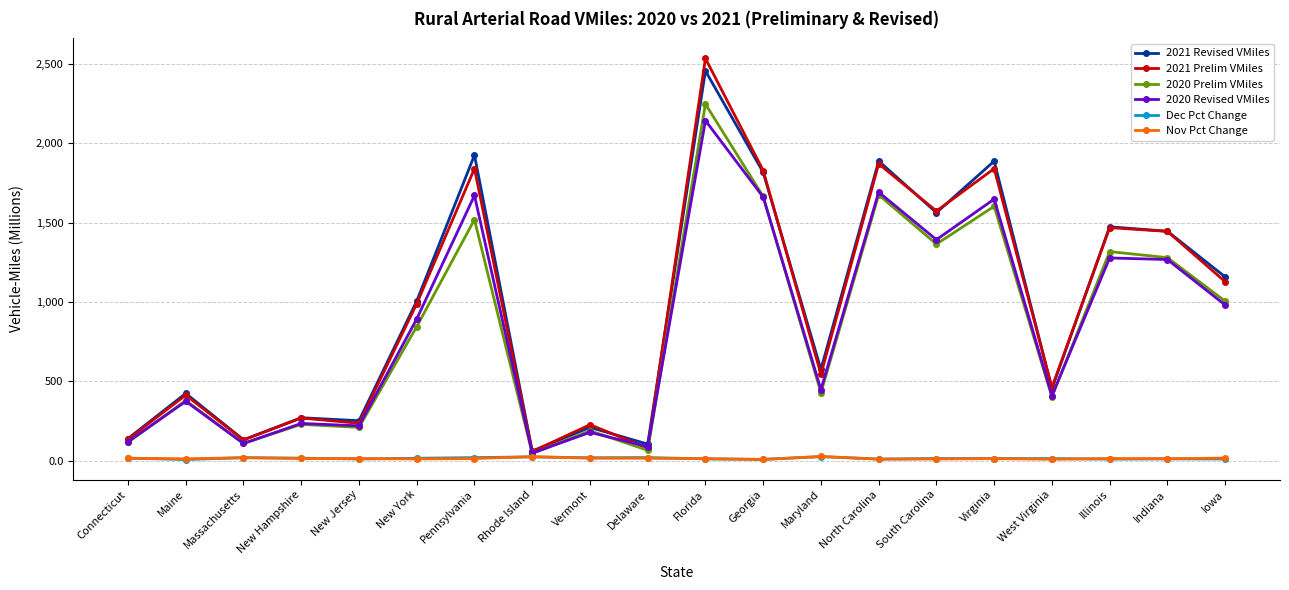

The value of 2020 Prelim VMiles at Indiana is 1978.9. True or false?

False